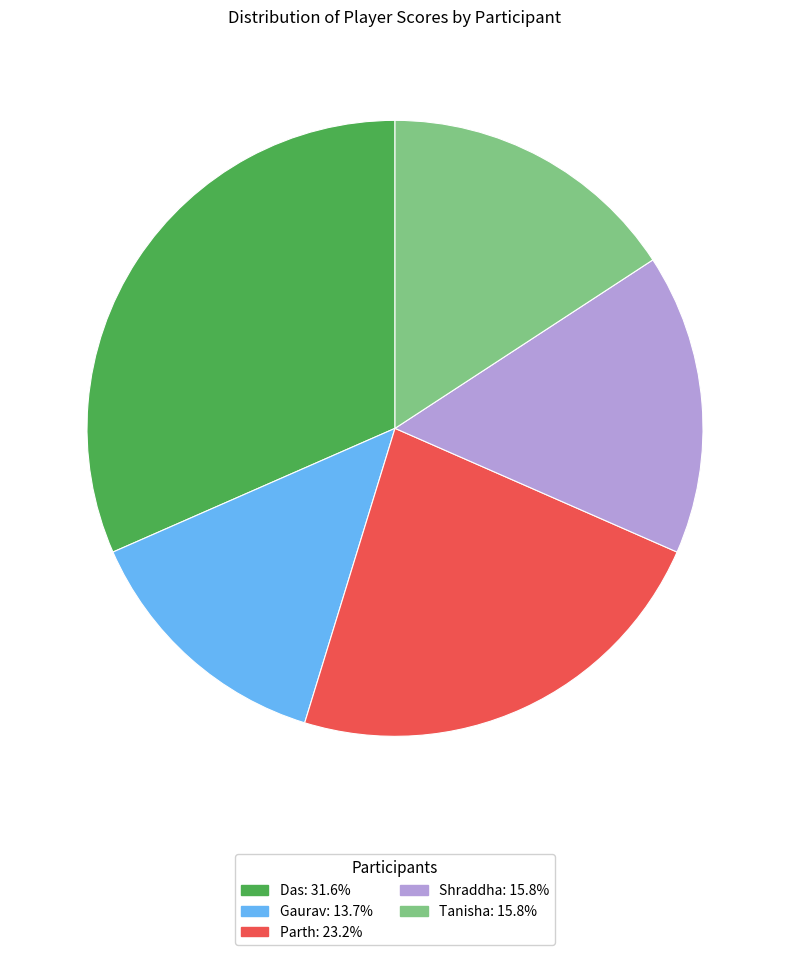

Is Shraddha the majority of the pie?

No